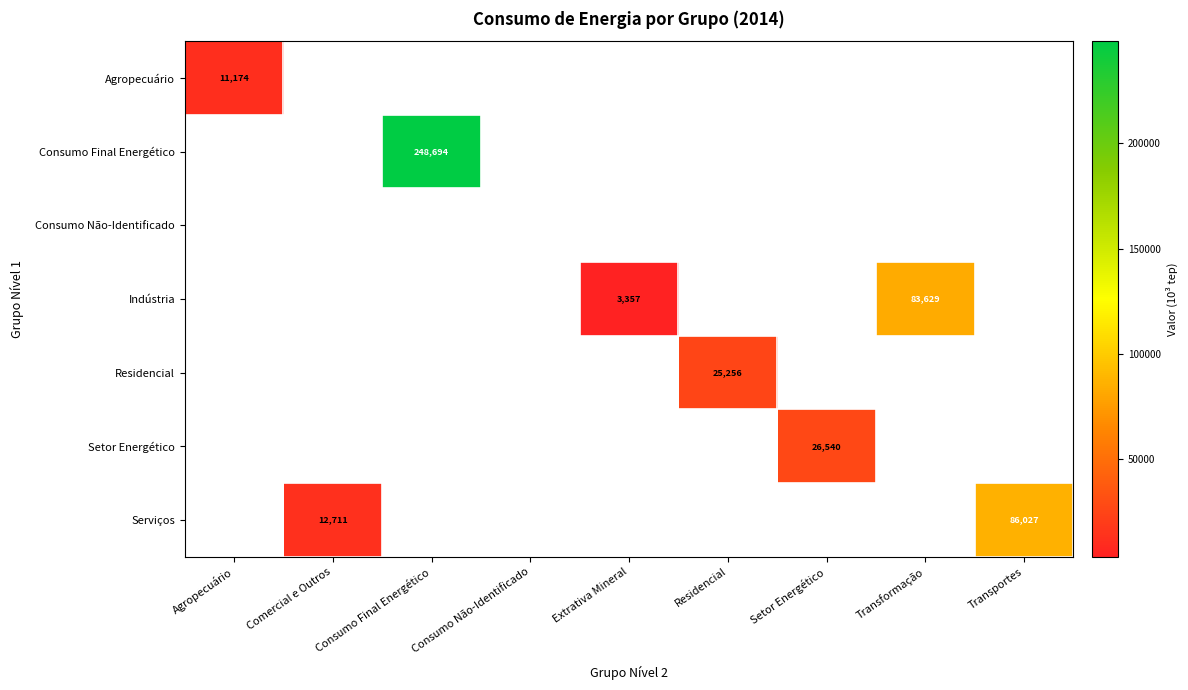

What is the total value across all series at Setor Energético?

26540.2